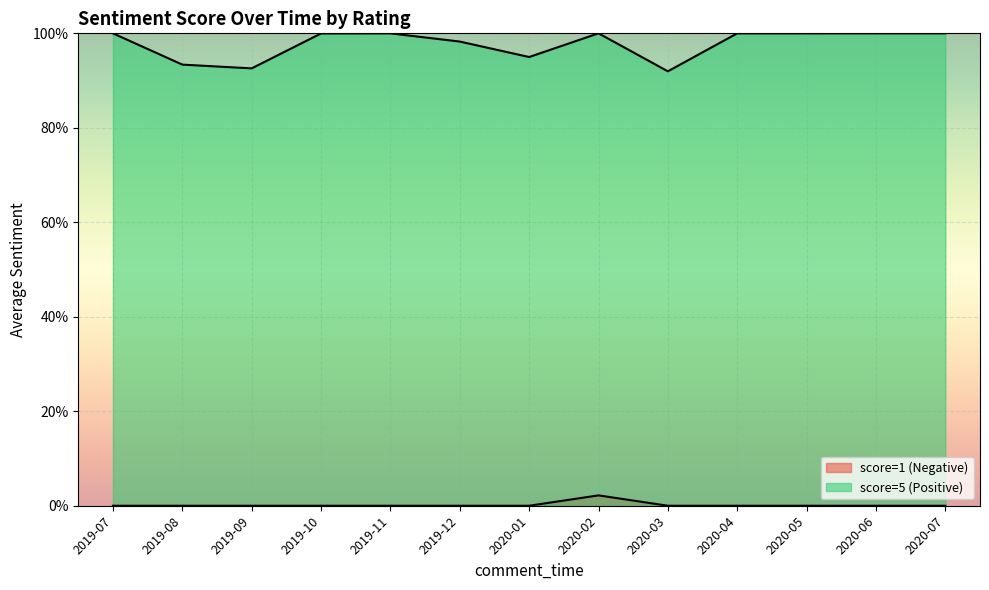

Which series has the largest total across all categories?

score=5 (Positive)